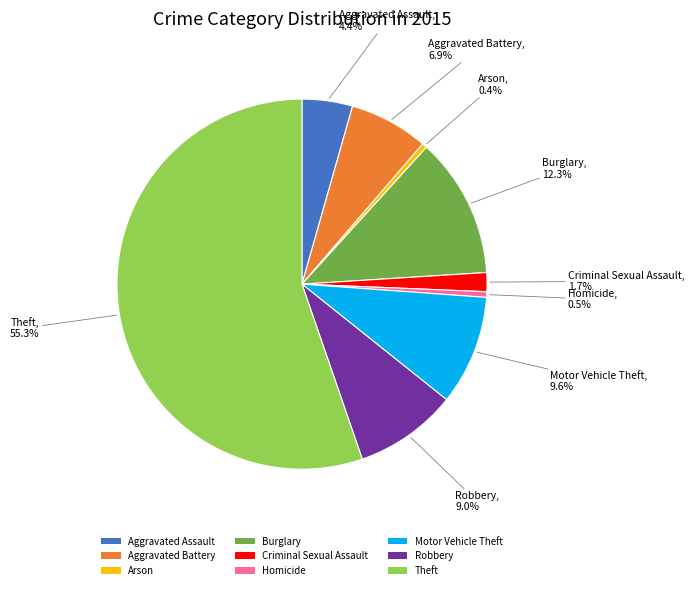

To the nearest percent, what portion does Theft represent?

55%